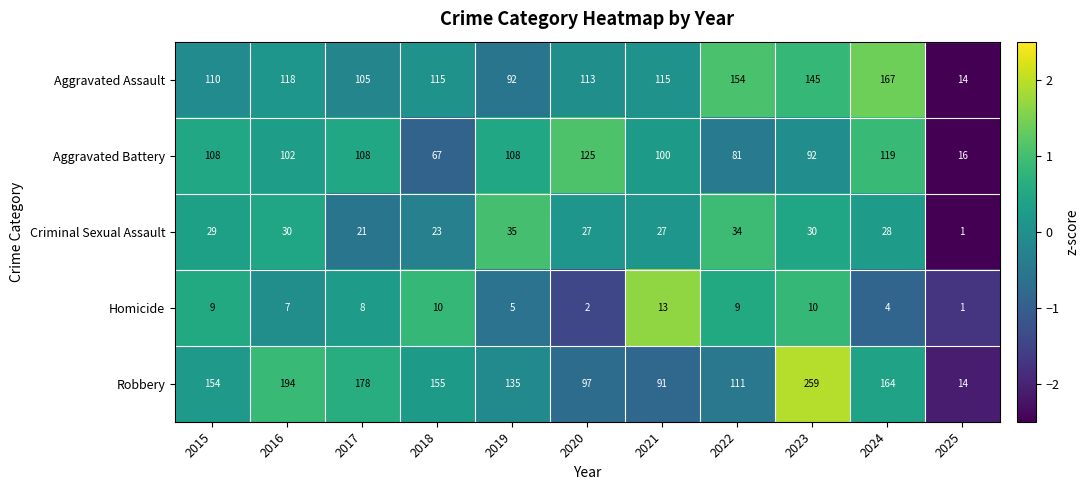

What is the maximum value shown in the chart?

259